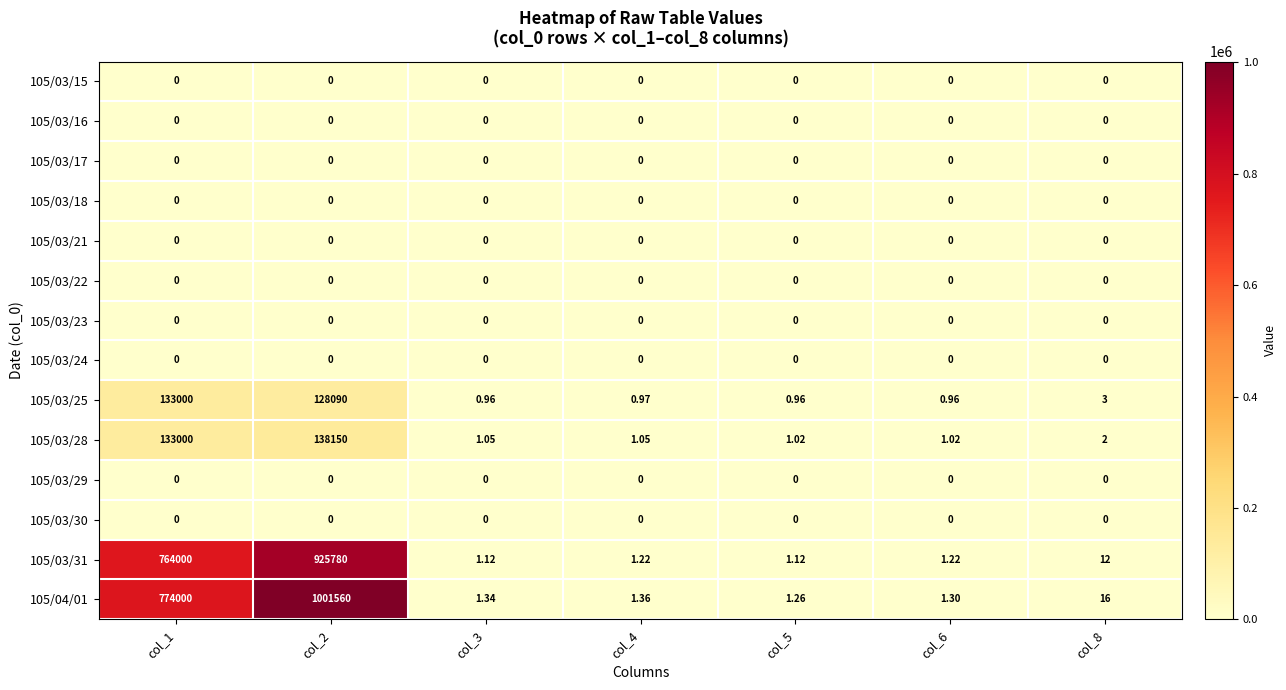

At which category is the sum across all series the highest?

col_2